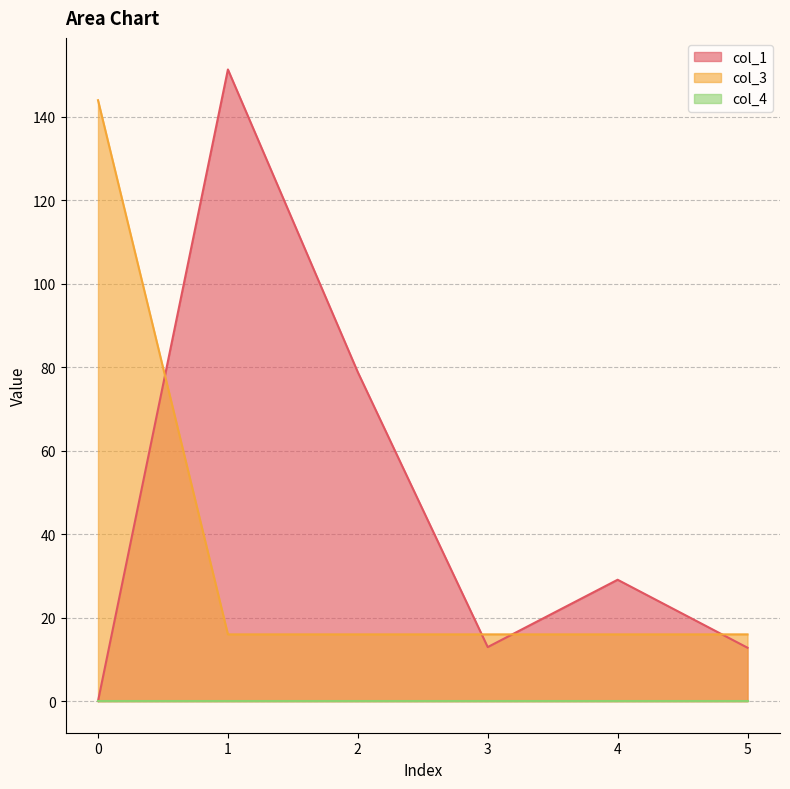

Where do col_3 and col_1 first cross each other?

0 and 1